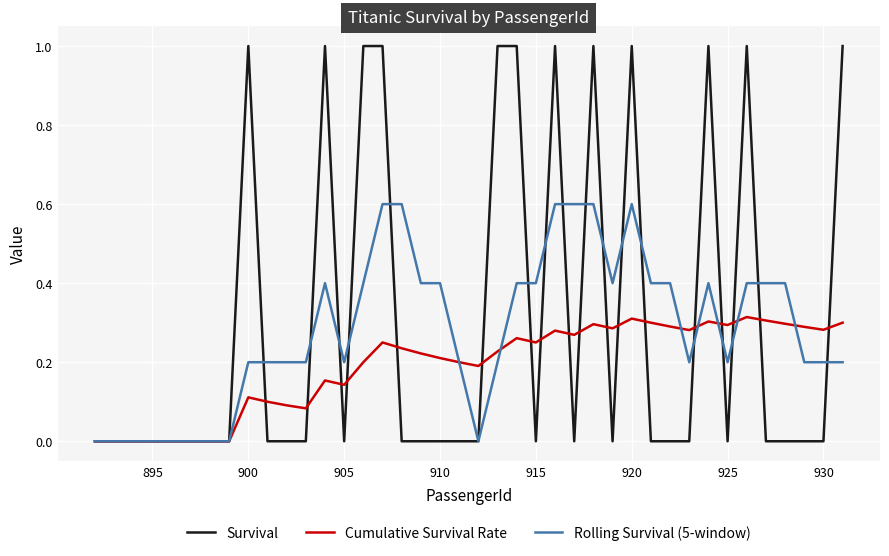

What is the highest value of the Survival series?

1.0